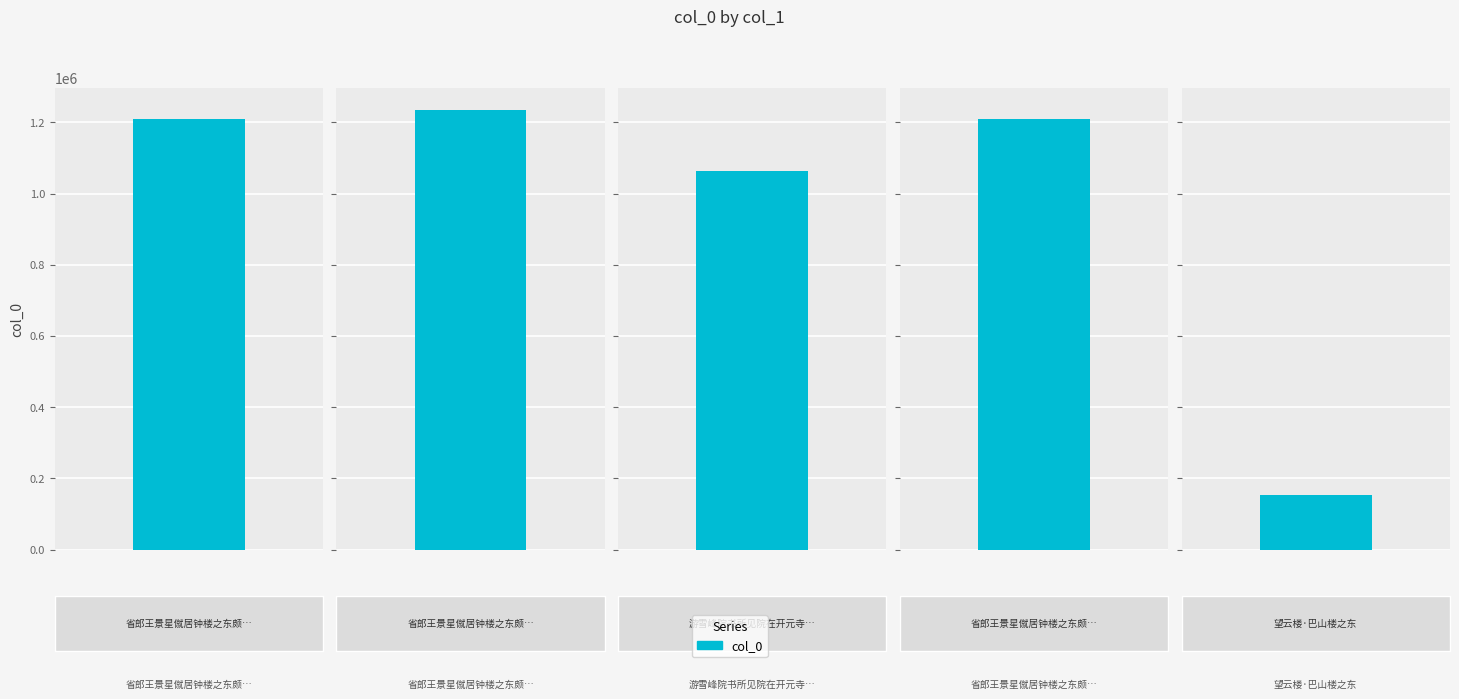

Where does the data first go above 1208785?

省郎王景星僦居钟楼之东颇有幽趣遂号市庄主人（二首） 其二